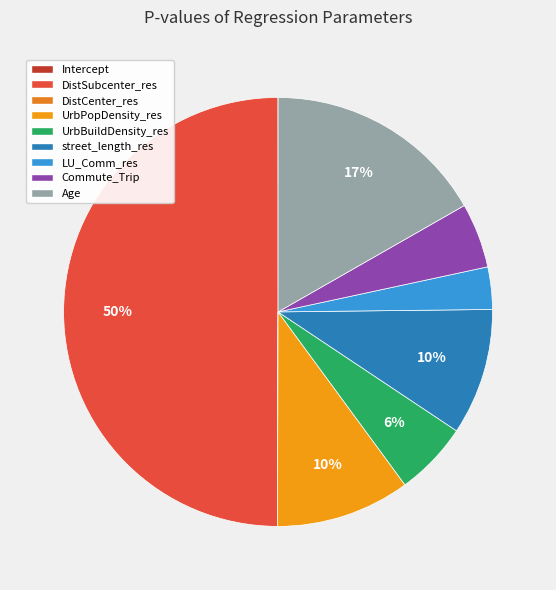

What percentage is the UrbBuildDensity_res slice, to the nearest percent?

6%